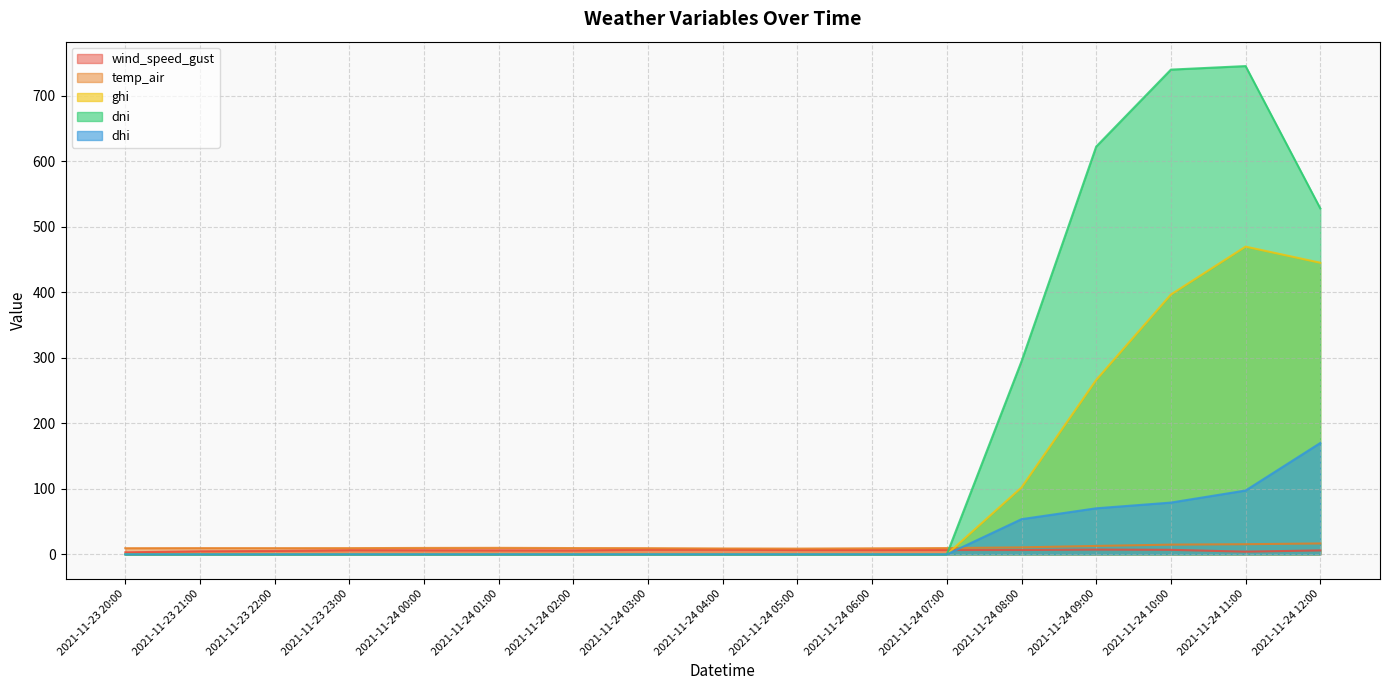

Between 2021-11-24 12:00 and 2021-11-24 01:00, which is larger?

2021-11-24 01:00